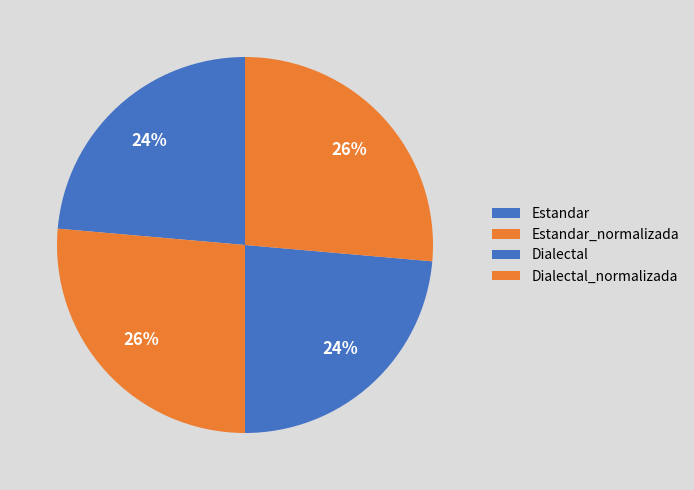

Is it true that Dialectal_normalizada is 26% of the pie?

True